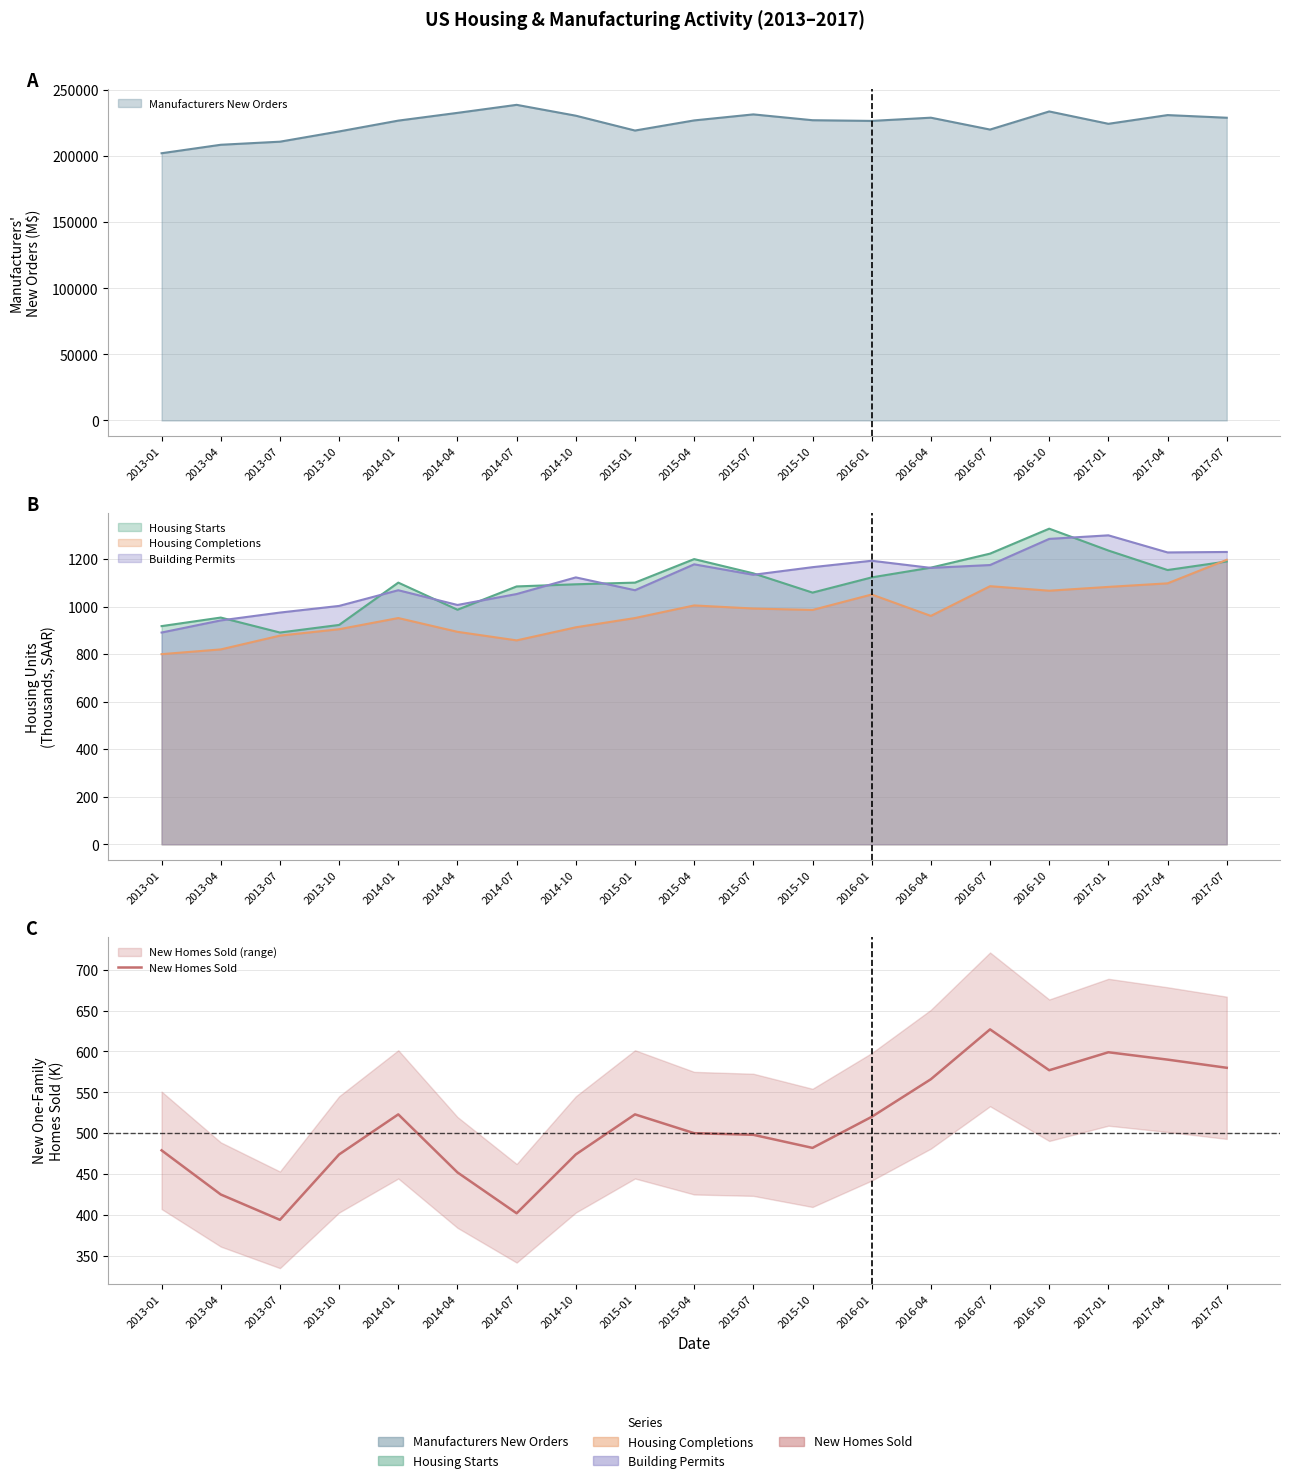

The chart shows a value of 566 at 2016-04. True or false?

True